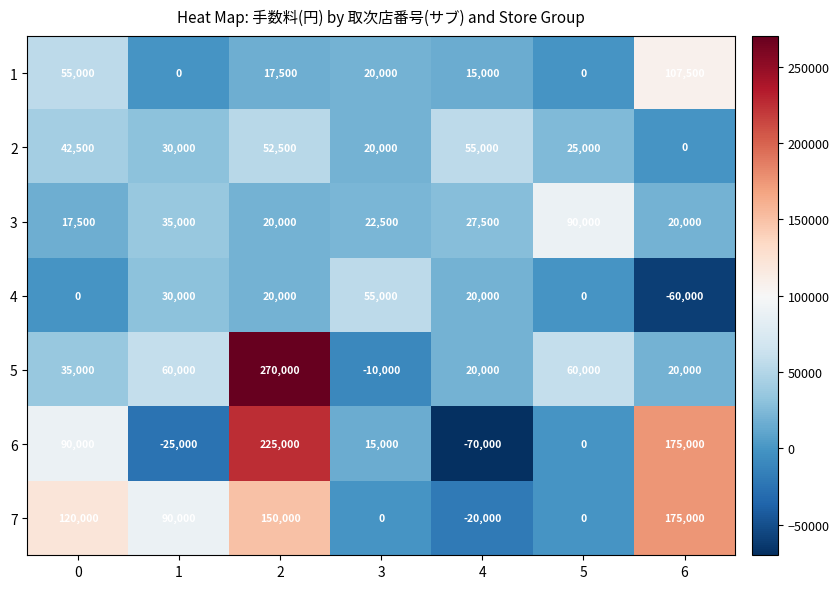

What is the spread (max minus min) of values at 5?

90000